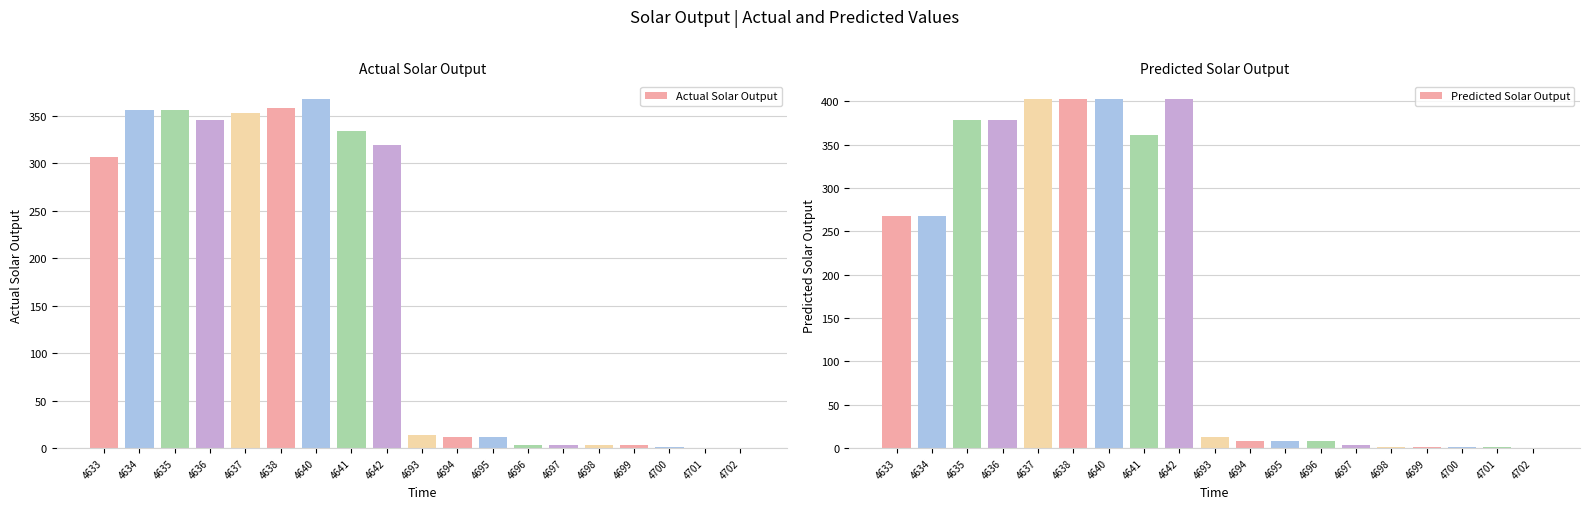

At which category does the chart reach its peak across all series?

4637